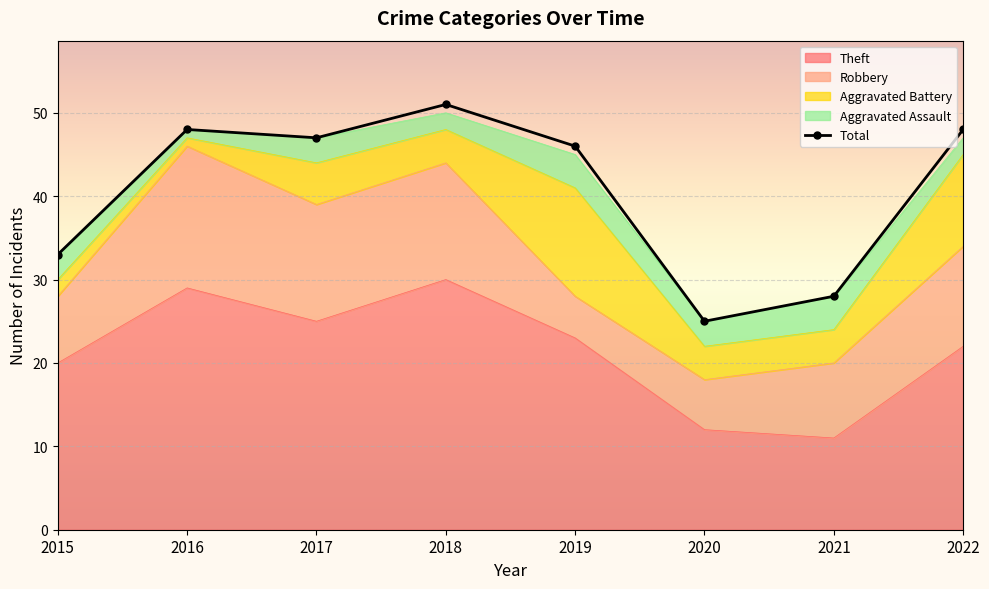

Which series has the widest spread of values?

Total